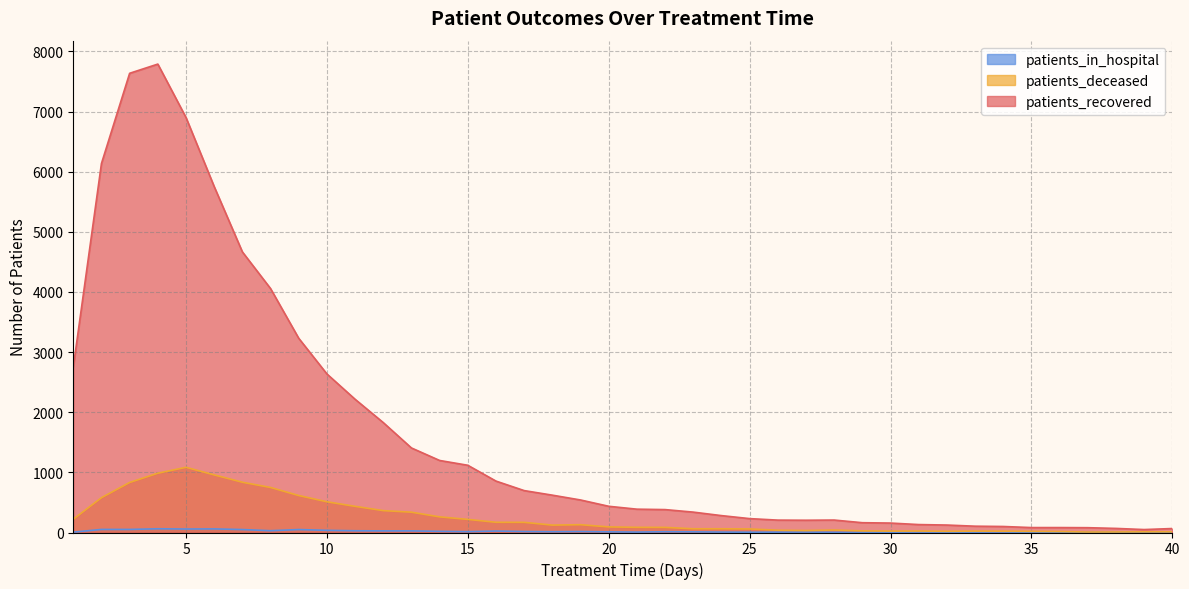

Reading left to right, list all the values displayed in this chart.

patients_recovered: 1=2751	2=6137	3=7637	4=7790	5=6902	6=5753	7=4667	8=4057	9=3230	10=2637	11=2216	12=1828	13=1406	14=1198	15=1118	16=855	17=697	18=621	19=541	20=436	21=388	22=381	23=339	24=281	25=231	26=206	27=204	28=207	29=163	30=157	31=132	32=124	33=105	34=100	35=82	36=82	37=80	38=68	39=49	40=66
patients_deceased: 1=221	2=579	3=832	4=986	5=1084	6=958	7=836	8=749	9=615	10=511	11=435	12=364	13=338	14=260	15=218	16=170	17=169	18=123	19=130	20=93	21=86	22=85	23=62	24=62	25=59	26=38	27=33	28=41	29=27	30=23	31=24	32=20	33=23	34=22	35=19	36=16	37=8	38=9	39=11	40=11
patients_in_hospital: 1=6	2=51	3=51	4=62	5=58	6=60	7=49	8=30	9=49	10=36	11=29	12=27	13=27	14=19	15=14	16=24	17=16	18=13	19=16	20=11	21=7	22=13	23=11	24=7	25=5	26=6	27=7	28=3	29=3	30=5	31=7	32=6	33=6	34=8	35=0	36=6	37=5	38=4	39=2	40=4